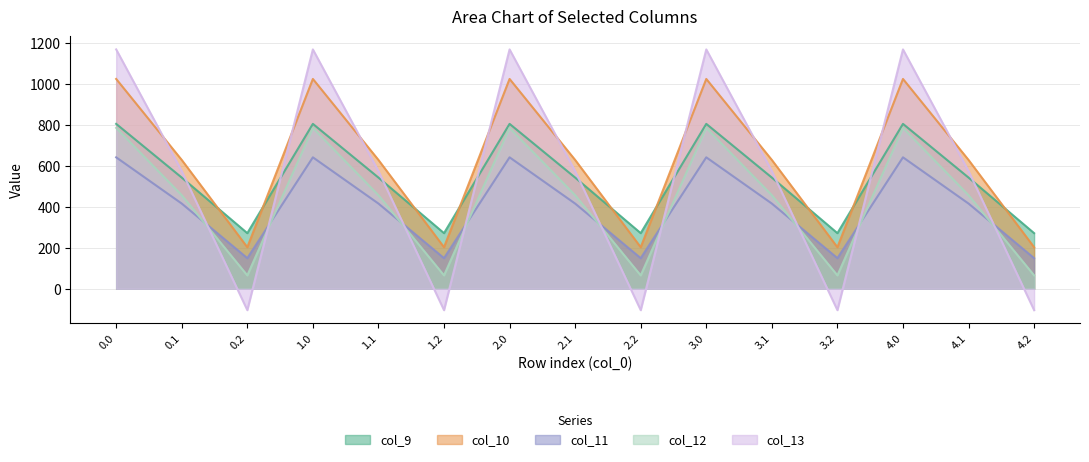

Reading right to left, extract all data points from this chart.

col_9: 4.2=271.1	4.1=542.1	4.0=804.0	3.2=271.1	3.1=542.1	3.0=804.0	2.2=271.1	2.1=542.1	2.0=804.0	1.2=271.1	1.1=542.1	1.0=804.0	0.2=271.1	0.1=542.1	0.0=804.0
col_10: 4.2=202.5	4.1=628.1	4.0=1023.2	3.2=202.5	3.1=628.1	3.0=1023.2	2.2=202.5	2.1=628.1	2.0=1023.2	1.2=202.5	1.1=628.1	1.0=1023.2	0.2=202.5	0.1=628.1	0.0=1023.2
col_11: 4.2=149.1	4.1=415.4	4.0=640.9	3.2=149.1	3.1=415.4	3.0=640.9	2.2=149.1	2.1=415.4	2.0=640.9	1.2=149.1	1.1=415.4	1.0=640.9	0.2=149.1	0.1=415.4	0.0=640.9
col_12: 4.2=65.2	4.1=456.1	4.0=784.4	3.2=65.2	3.1=456.1	3.0=784.4	2.2=65.2	2.1=456.1	2.0=784.4	1.2=65.2	1.1=456.1	1.0=784.4	0.2=65.2	0.1=456.1	0.0=784.4
col_13: 4.2=-104.4	4.1=574.0	4.0=1167.2	3.2=-104.4	3.1=574.0	3.0=1167.2	2.2=-104.4	2.1=574.0	2.0=1167.2	1.2=-104.4	1.1=574.0	1.0=1167.2	0.2=-104.4	0.1=574.0	0.0=1167.2